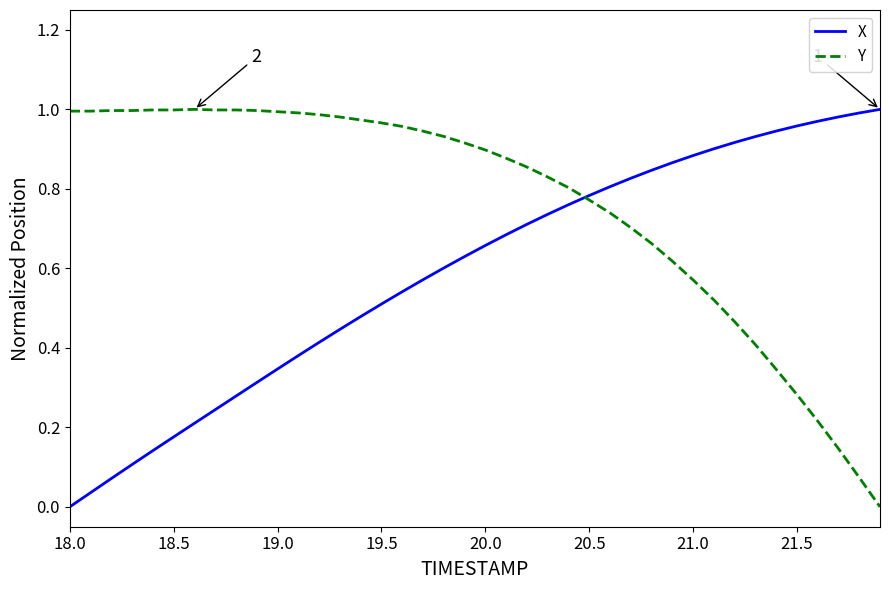

List the series in order of their overall mean, highest first.

Y, X